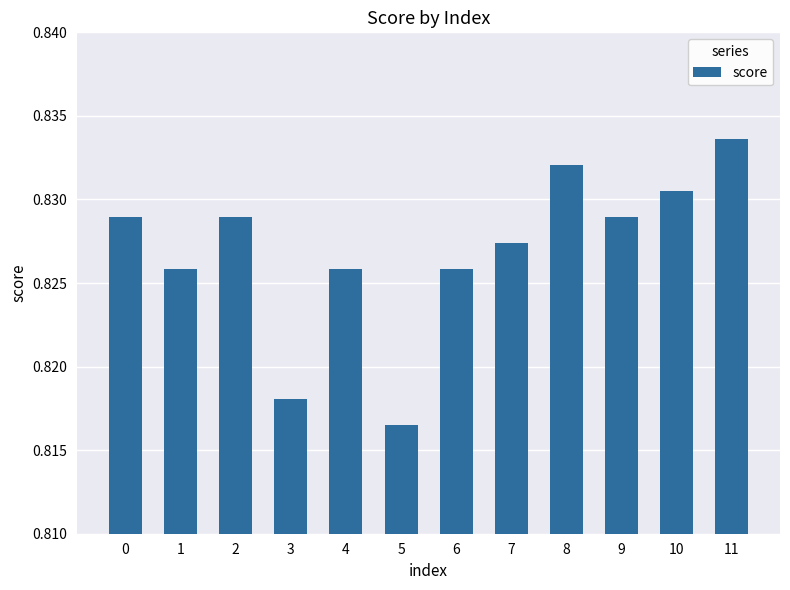

Which label corresponds to the smallest value in the chart?

5